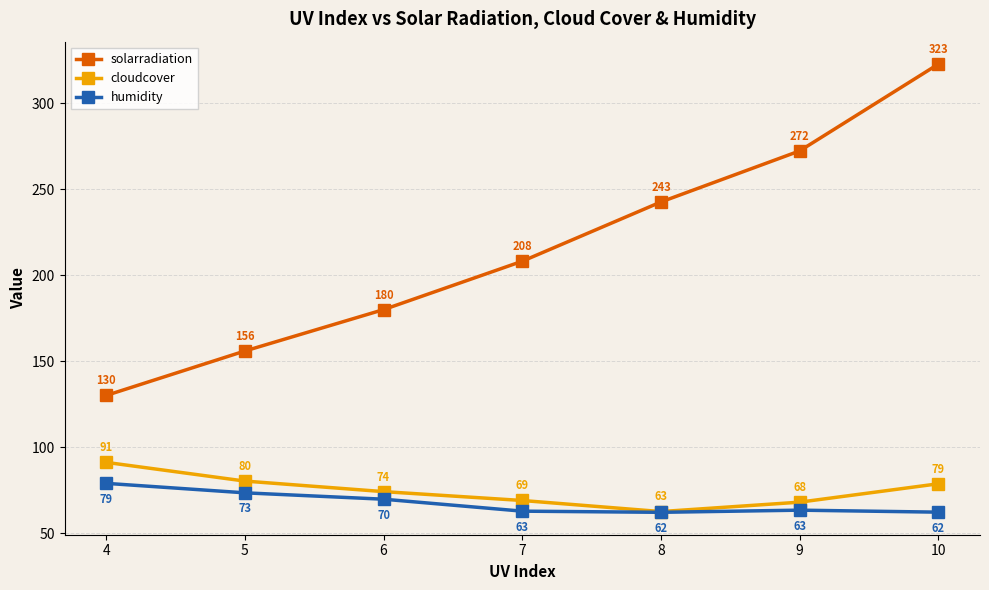

Rank the series at 6 from lowest to highest value.

humidity, cloudcover, solarradiation